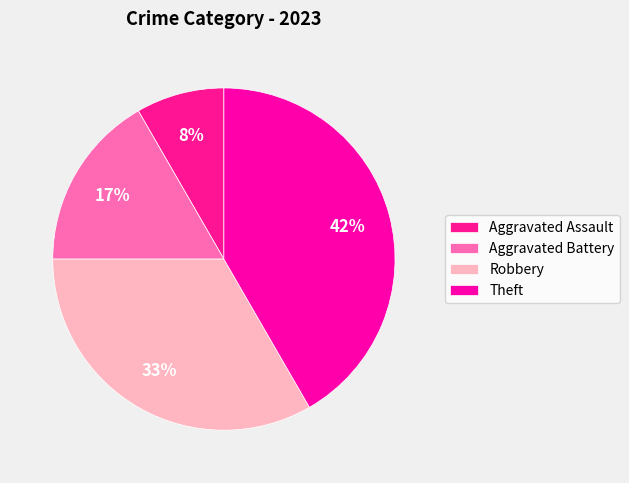

True or false: Robbery accounts for 24% of the total.

False